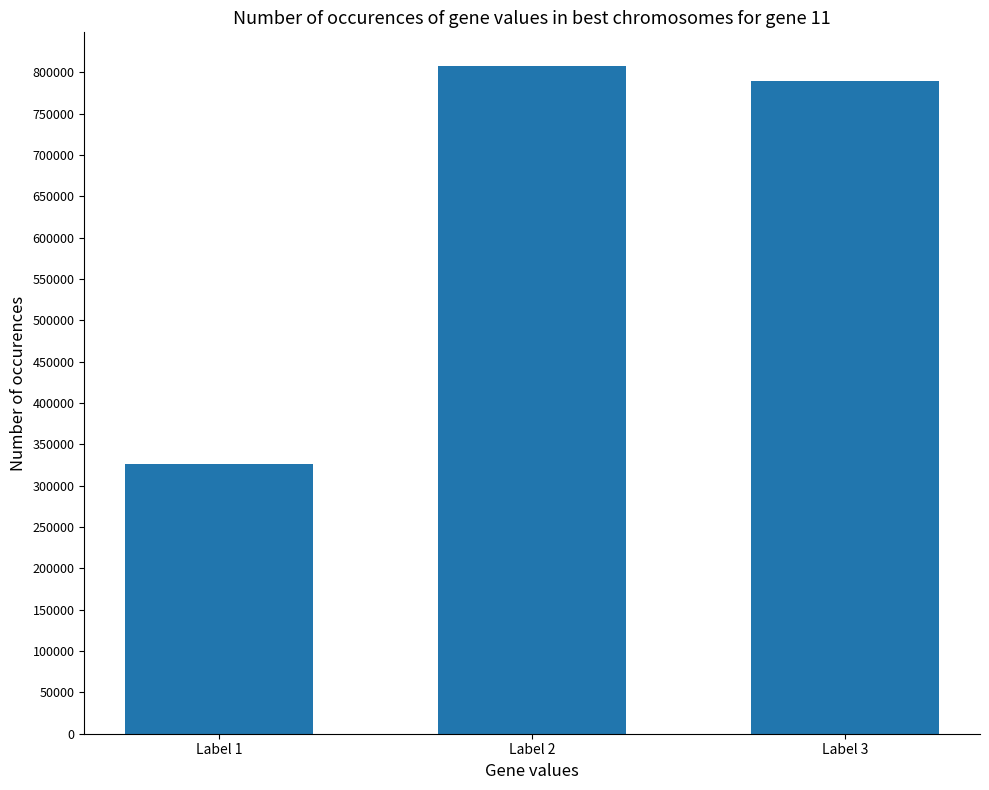

Which has a higher value, Label 3 or Label 2?

Label 2